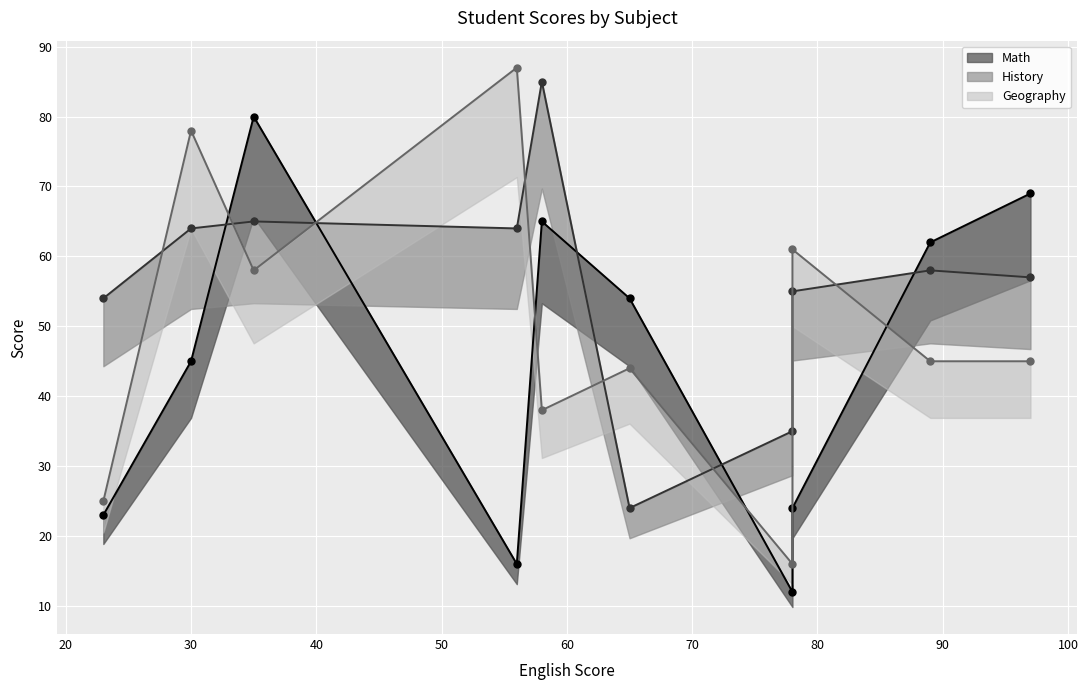

Rank the series by their average value, from highest to lowest.

History, Geography, Math